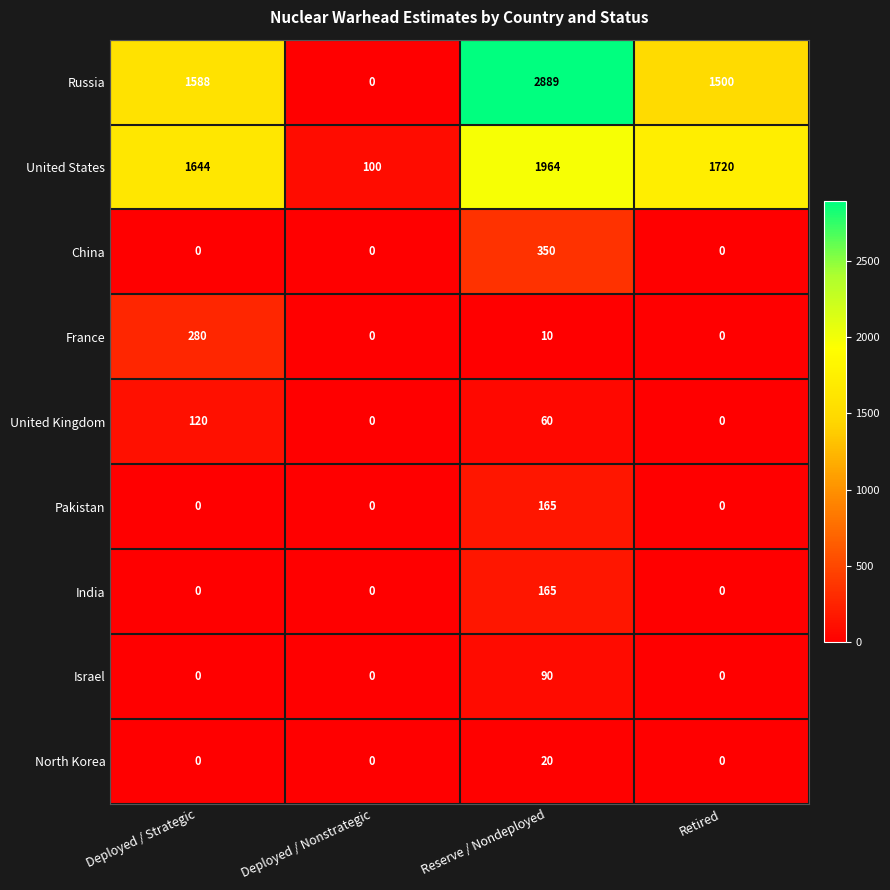

What is the greatest value displayed?

2889